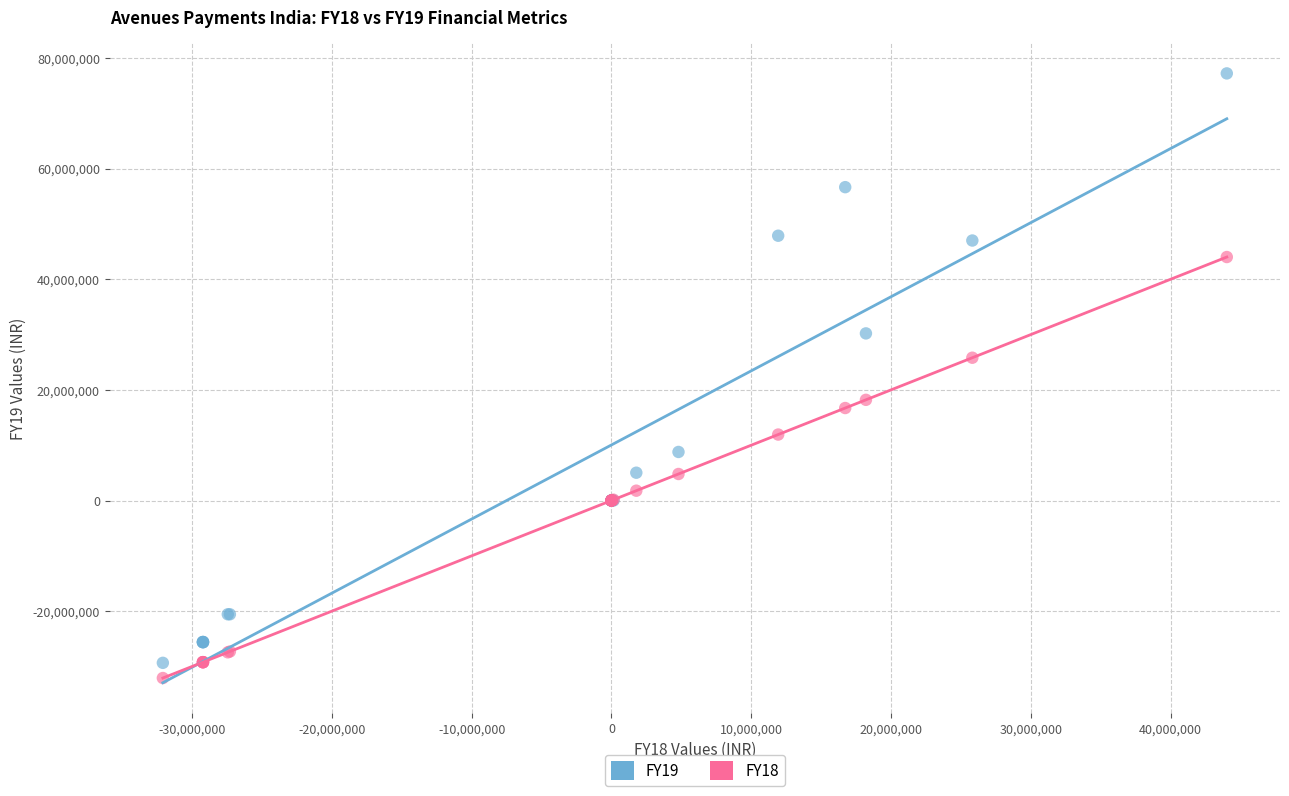

What is the X range (max minus min) for the scatter plot?

76097123